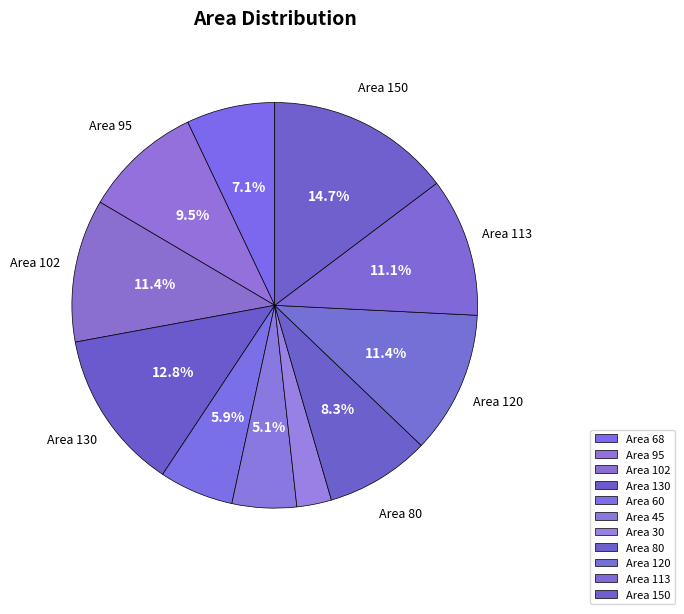

How many segments does this pie chart have?

11